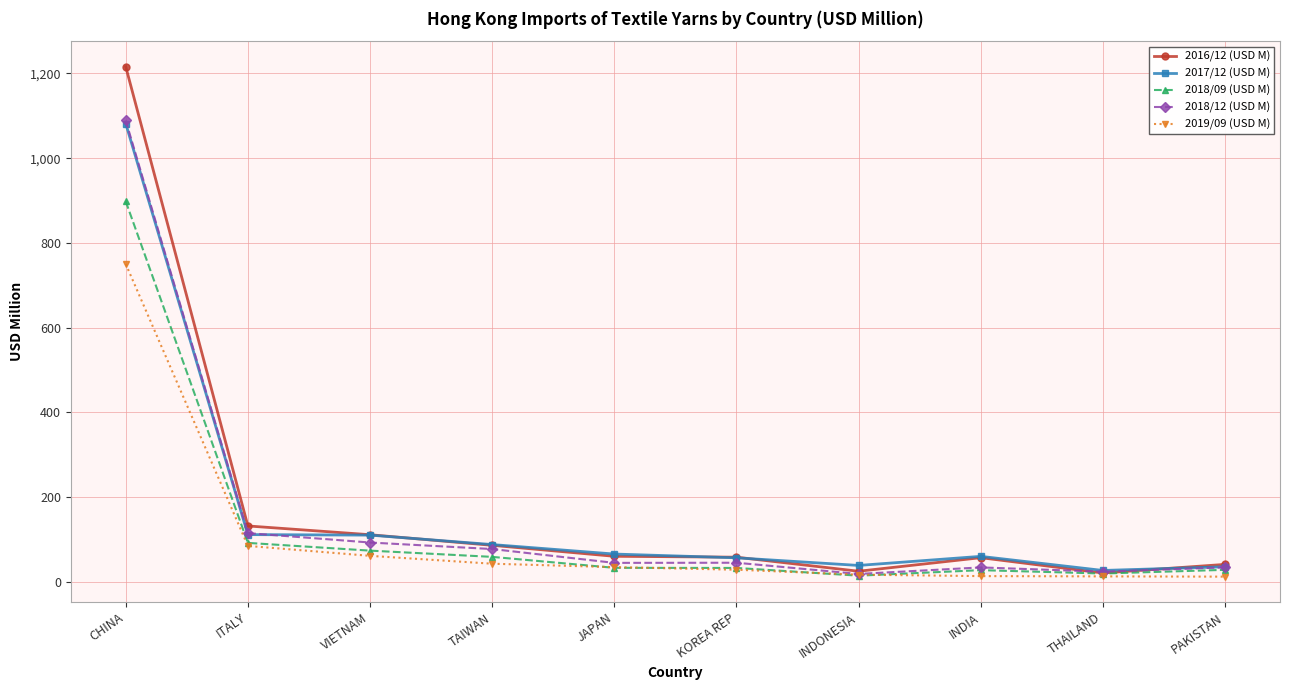

What position from the left is VIETNAM?

3